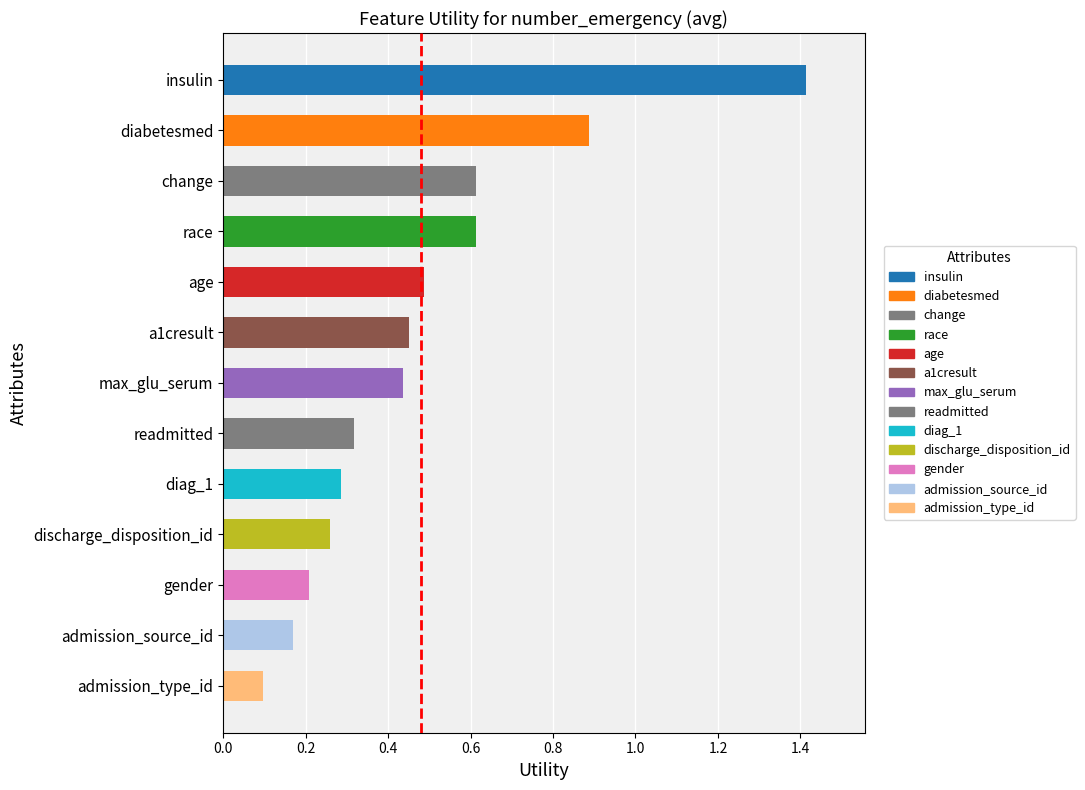

Is it true that the value at diabetesmed is 1.3?

False